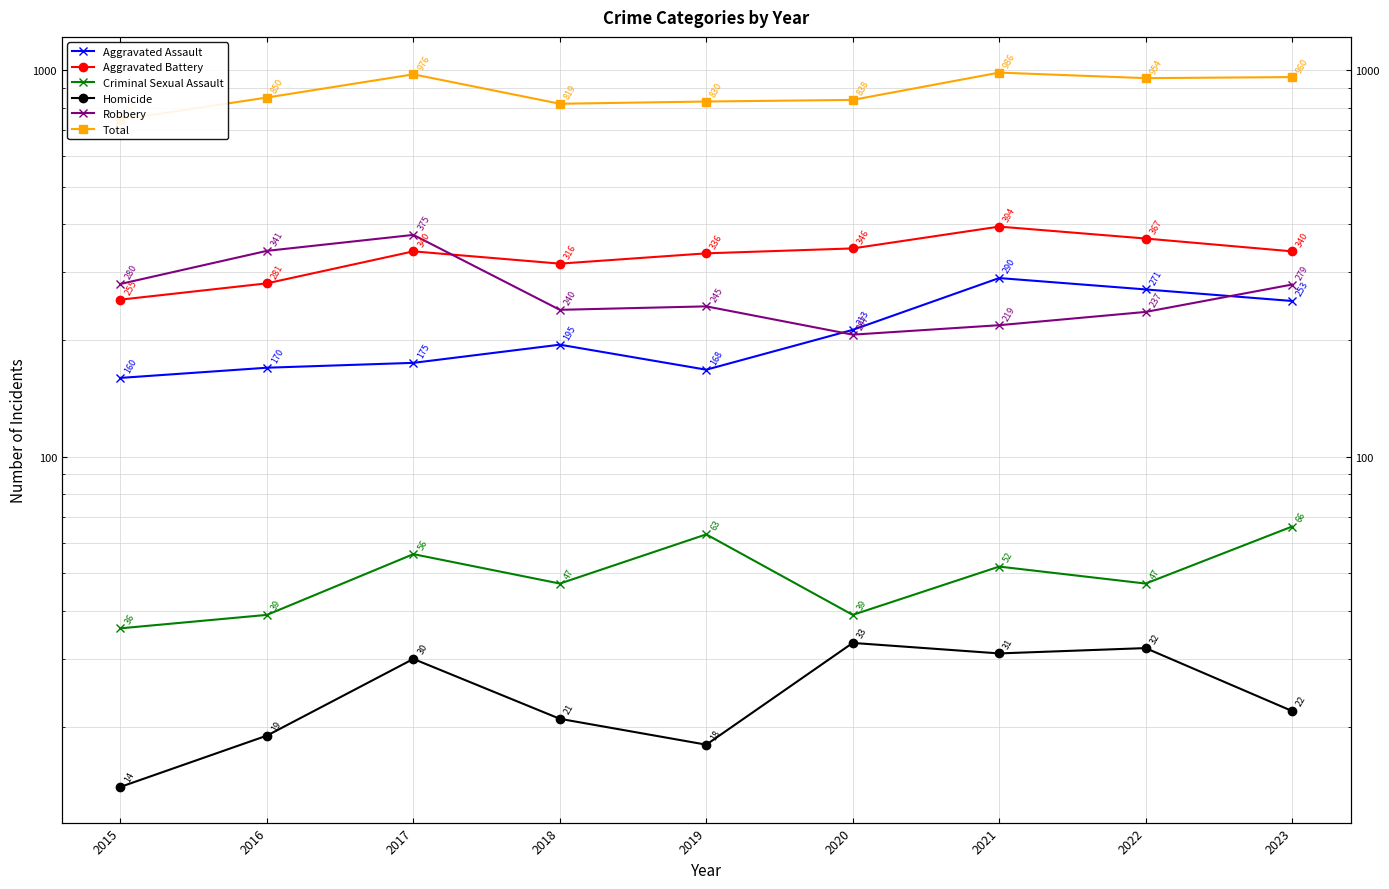

Reading left to right, transcribe all the data shown in this chart.

Aggravated Assault: 160	170	175	195	168	213	290	271	253
Aggravated Battery: 255	281	340	316	336	346	394	367	340
Criminal Sexual Assault: 36	39	56	47	63	39	52	47	66
Homicide: 14	19	30	21	18	33	31	32	22
Robbery: 280	341	375	240	245	207	219	237	279
Total: 745	850	976	819	830	838	986	954	960